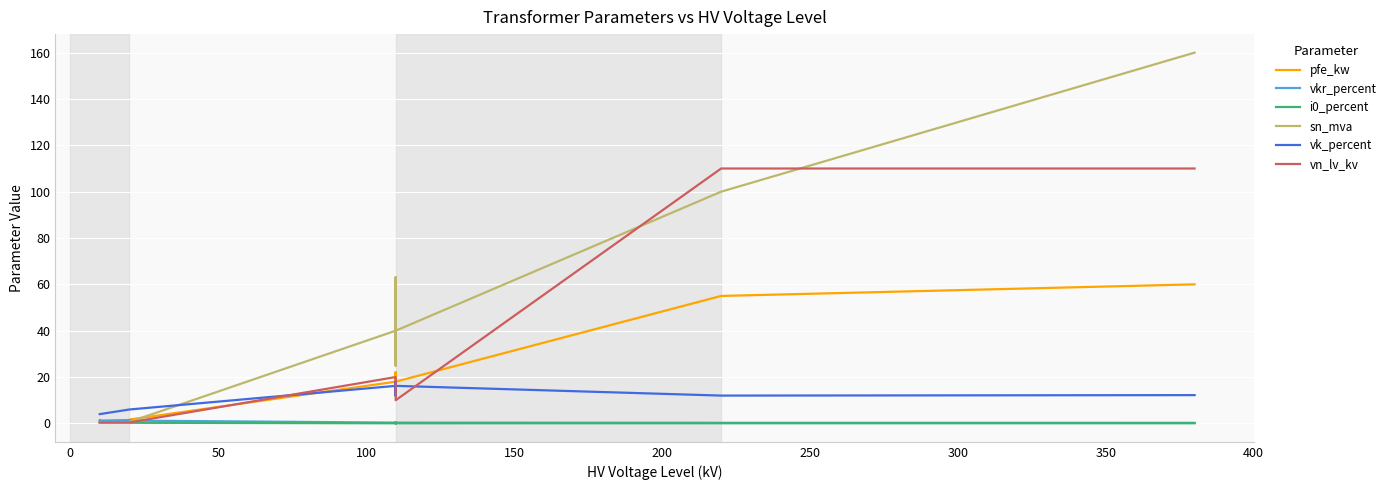

Is the value of sn_mva at 400 greater than the value of vn_lv_kv at 400?

Yes